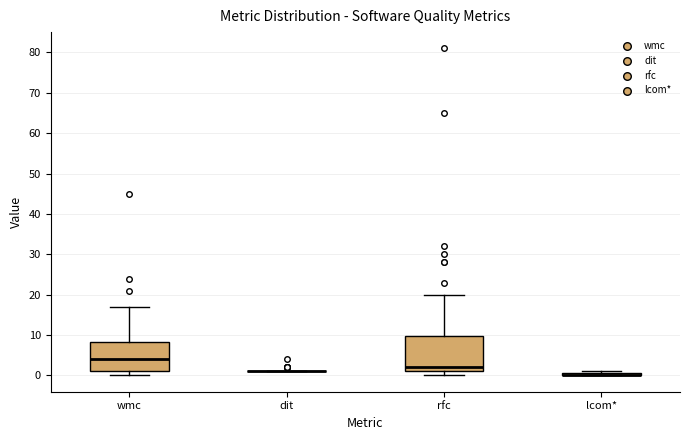

Where is the lower edge of the box for rfc on the y-axis? The values are not printed on the chart, so give them approximately, as read against the axis.

1